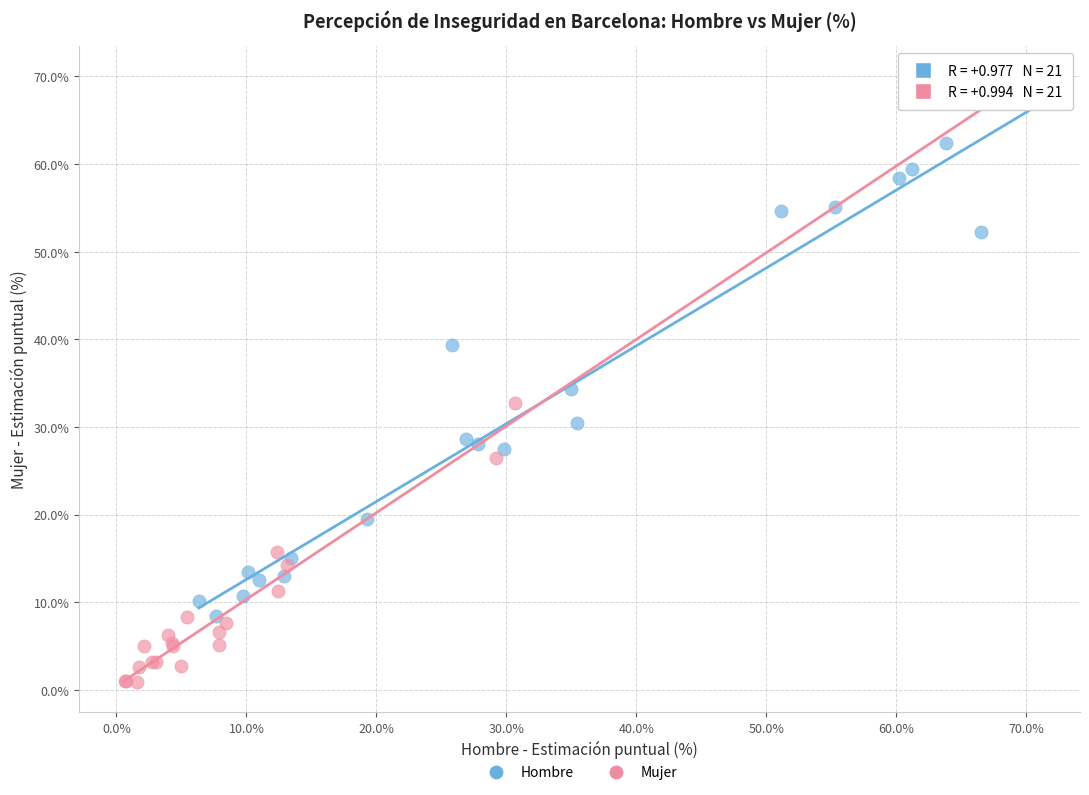

Which series has the widest spread of Y values?

Mujer